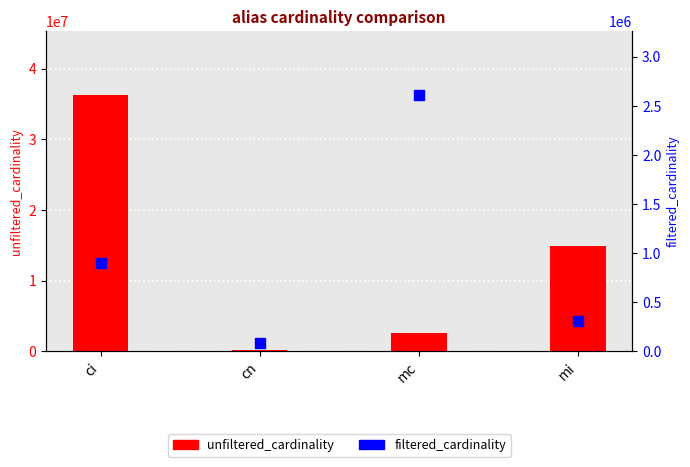

What are all the series names shown in the legend?

unfiltered_cardinality, filtered_cardinality